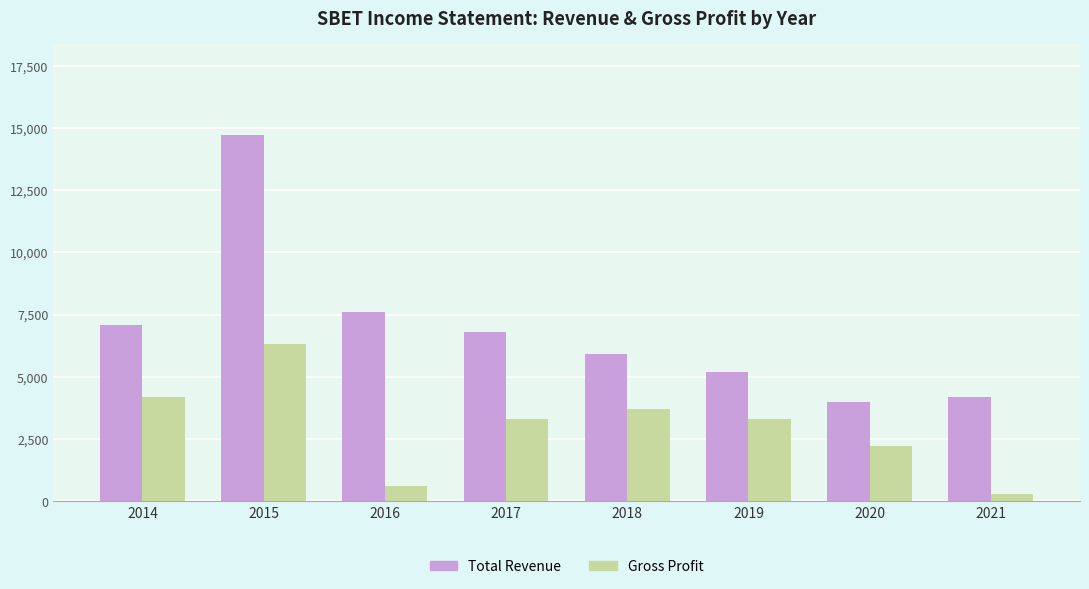

How many values in the Gross Profit series are below 3300?

3